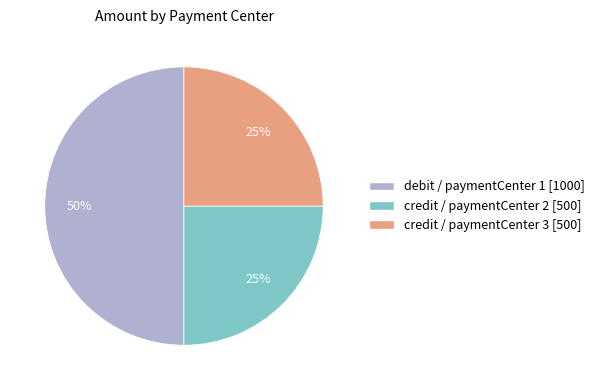

To the nearest percent, what is the difference between the largest and smallest slice percentages?

25%